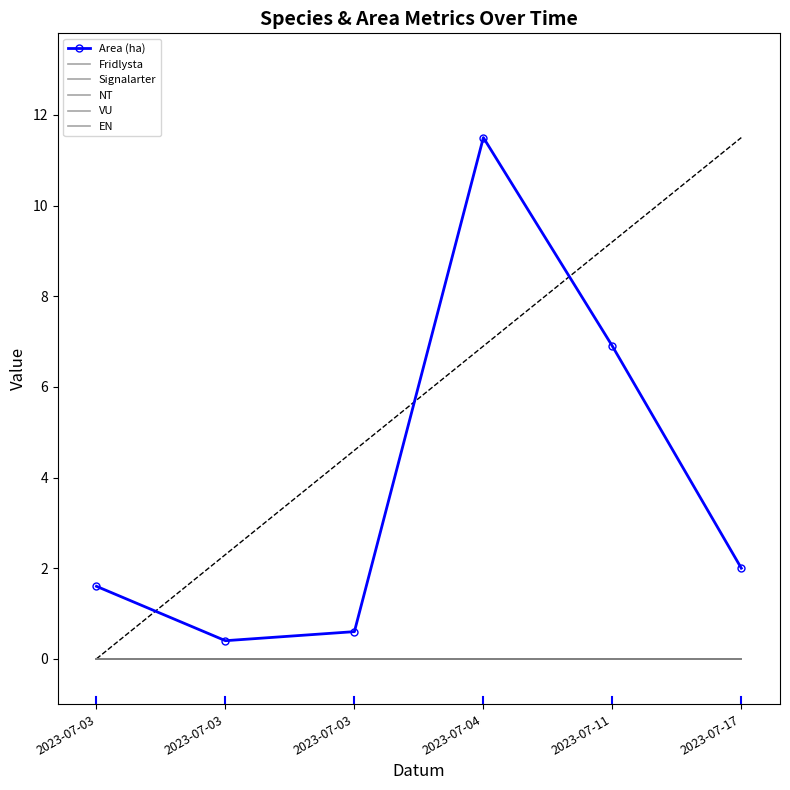

What are all the series names shown in the legend?

Area (ha), Fridlysta, Signalarter, NT, VU, EN